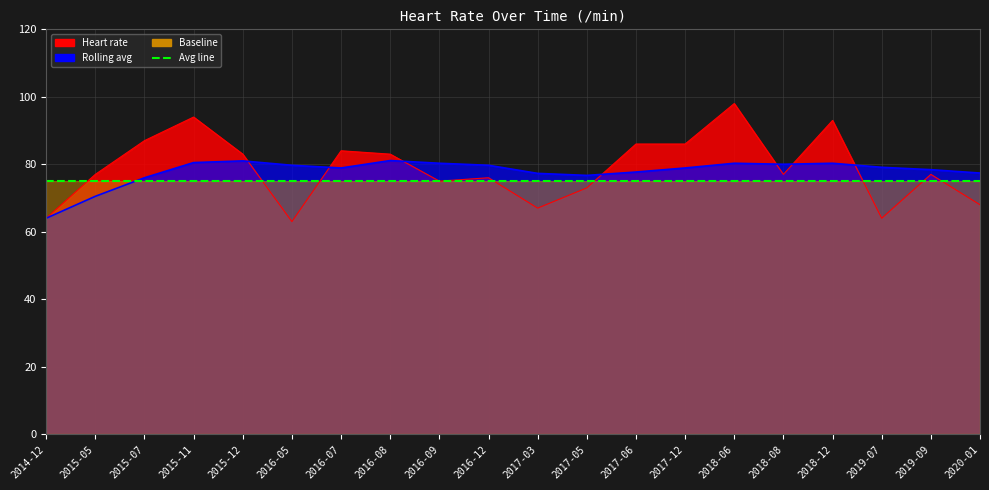

In Rolling avg, how many points are lower than both neighbors (excluding endpoints)?

3